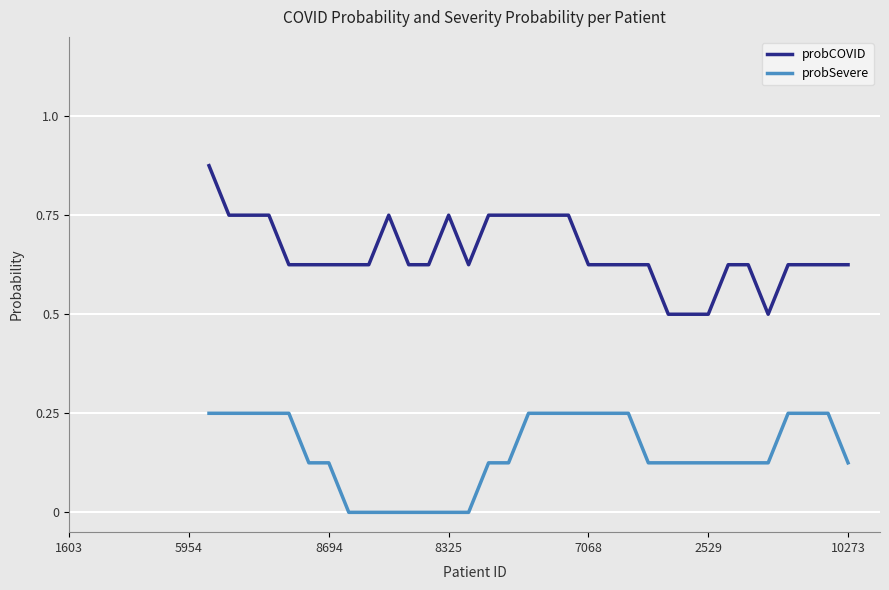

At how many categories does at least one series exceed 0?

33